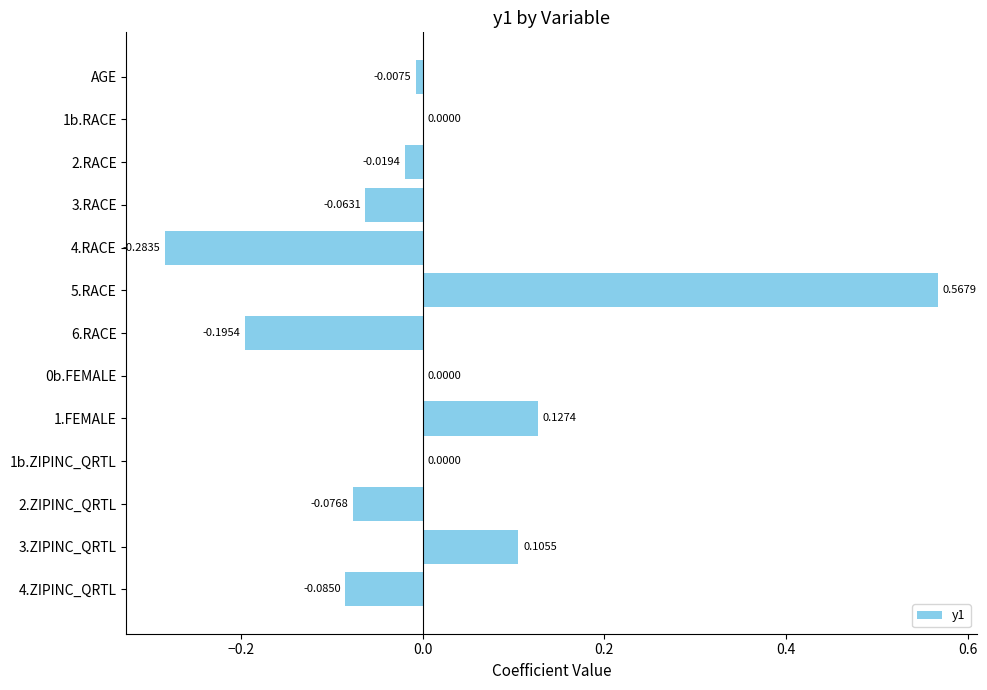

Between 1b.RACE and 3.RACE, which is larger?

1b.RACE